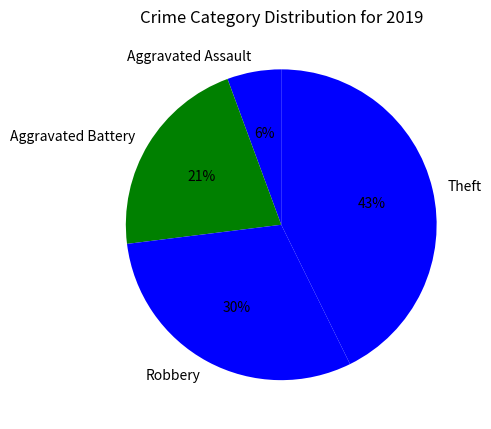

Between Aggravated Assault and Theft, which is larger?

Theft